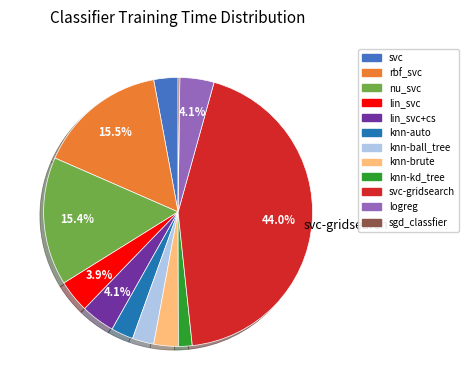

Is there any slice that represents more than half of the pie?

No